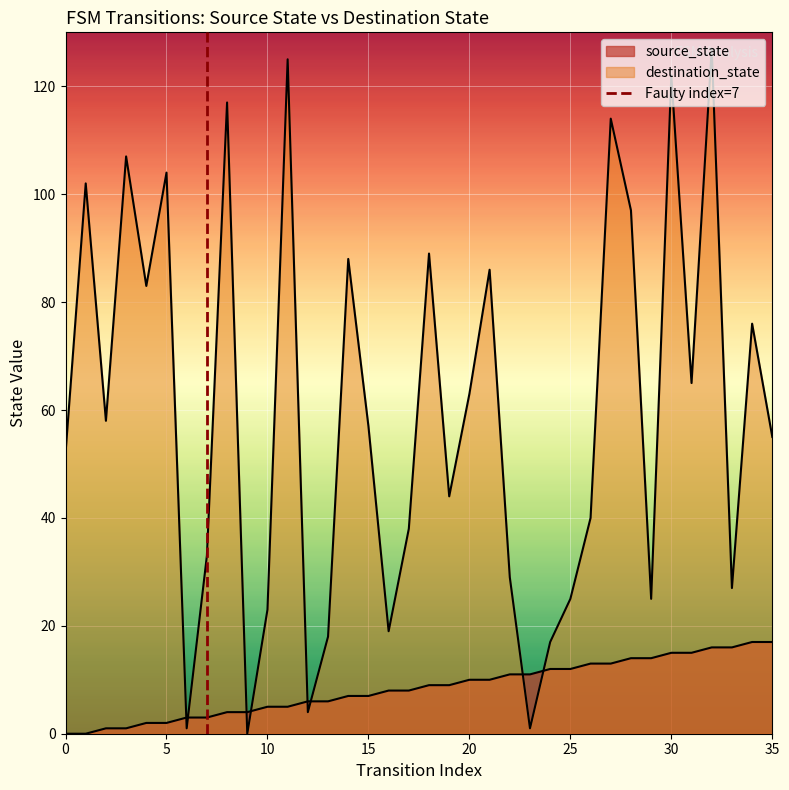

After their last crossing, which series has the higher values: destination_state or source_state?

destination_state